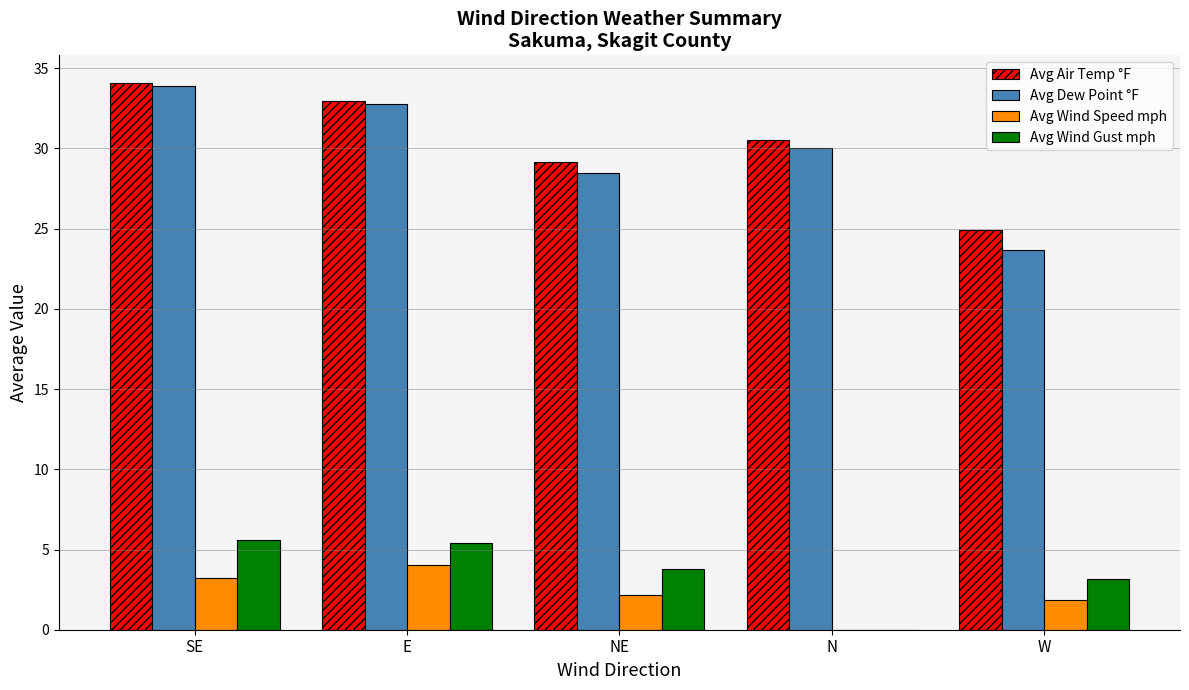

Between SE and N, which series saw the biggest shift?

Avg Wind Gust mph